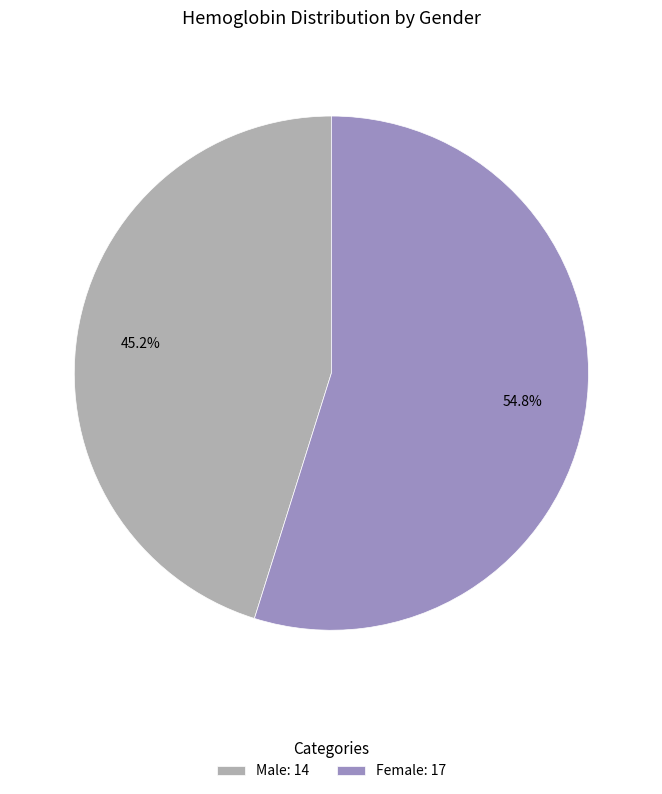

Which category accounts for the majority?

Female